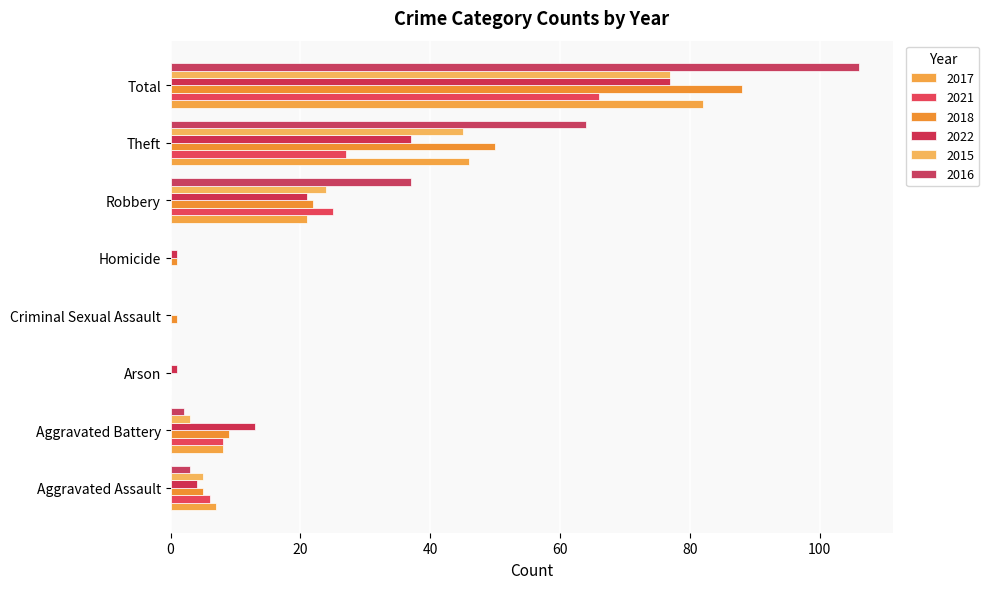

Count the number of data series in this chart.

6